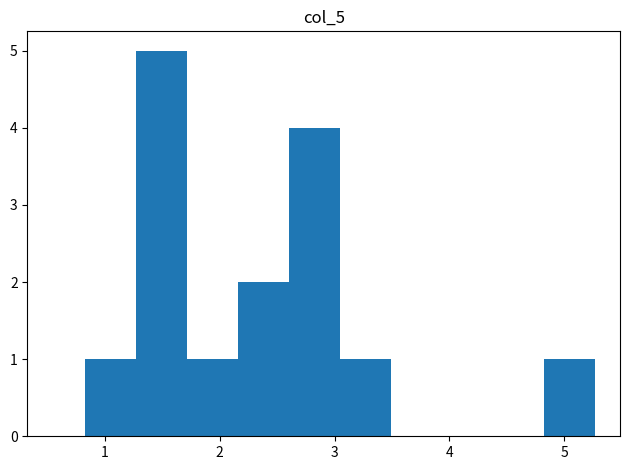

Reading left to right, transcribe this chart: for each bar, give the range it covers on the x-axis and its height. Neither the bar edges nor the heights are printed on the chart, so give them approximately, as read against the axes.

0.8 to 1.3: 1
1.3 to 1.7: 5
1.7 to 2.2: 1
2.2 to 2.6: 2
2.6 to 3.0: 4
3.0 to 3.5: 1
3.5 to 3.9: 0
3.9 to 4.4: 0
4.4 to 4.8: 0
4.8 to 5.3: 1